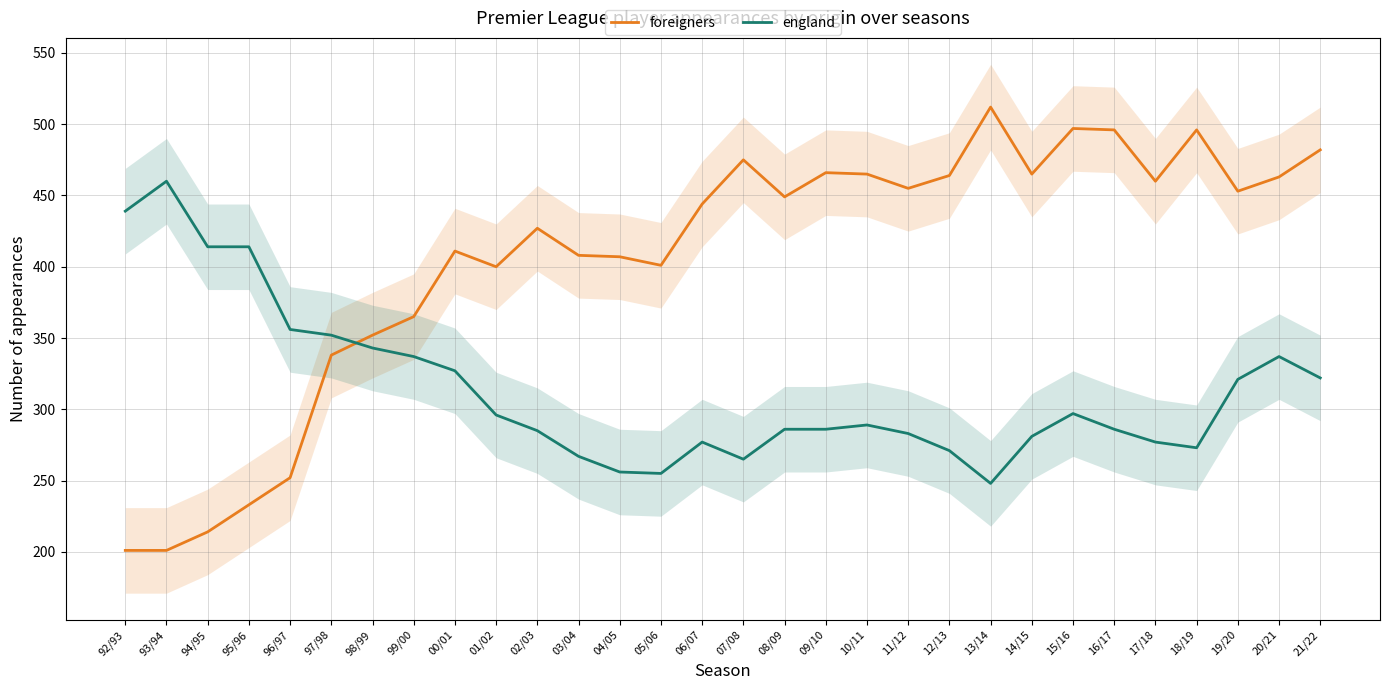

The england series shows 65 at 05/06. True or false?

False